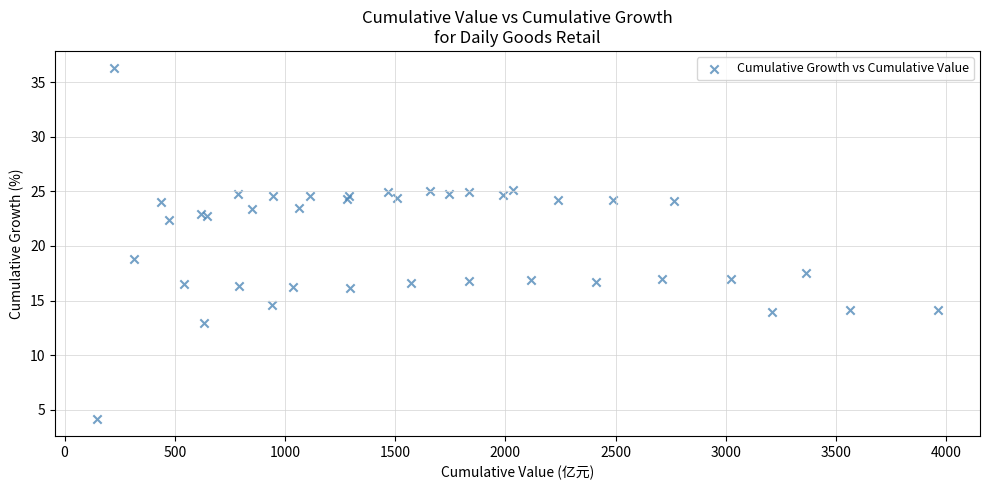

What Y value in the scatter plot is closest to 20?

18.8